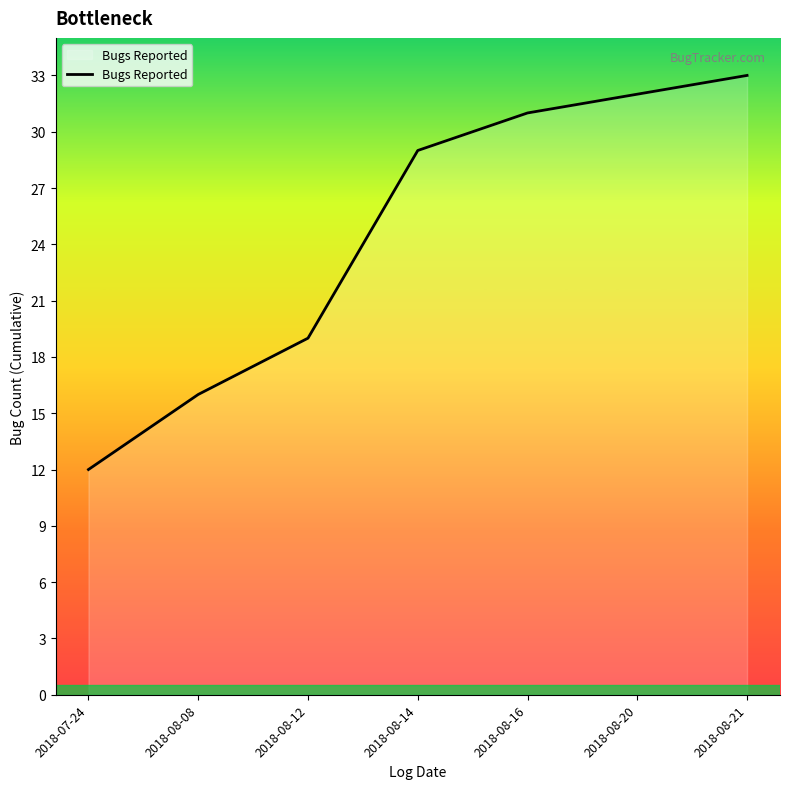

Between 2018-08-08 and 2018-08-21, which is larger?

2018-08-21